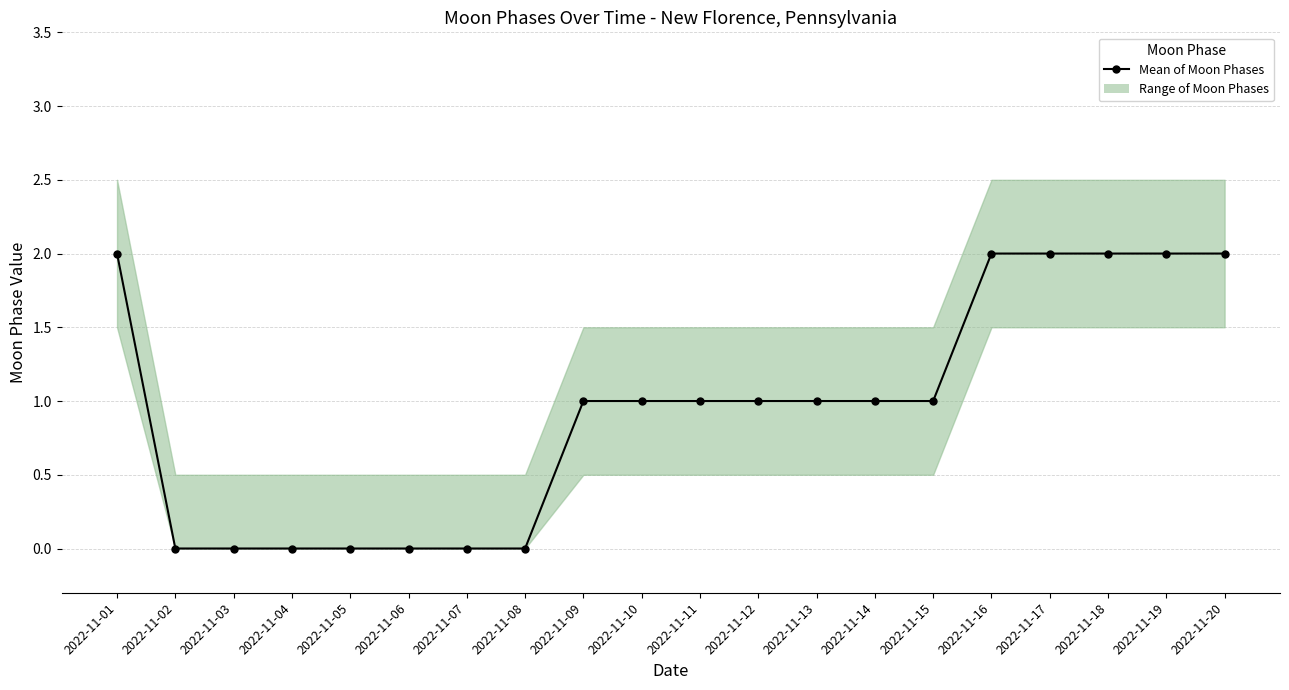

What is the sum of the values at 2022-11-15 and 2022-11-04?

1